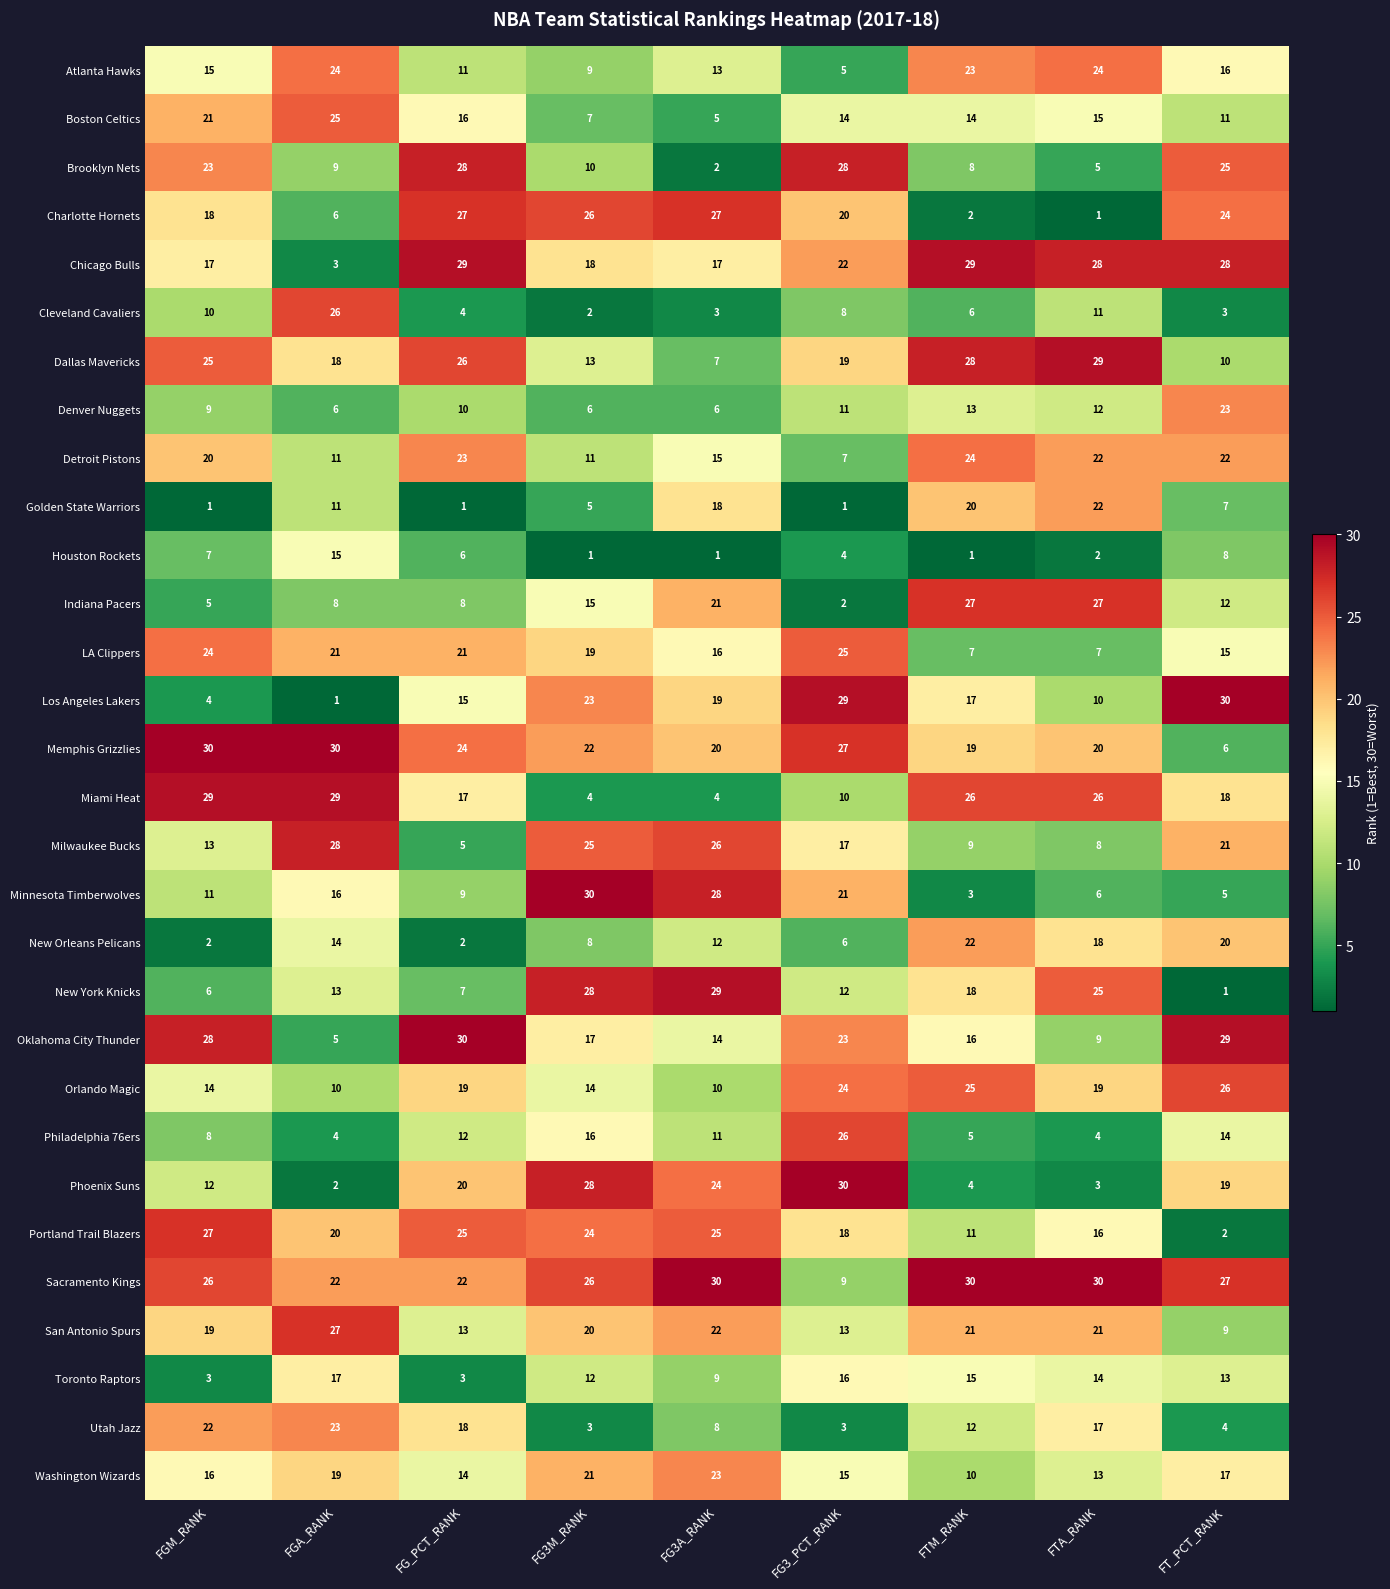

What is the spread (max minus min) of values at FG3M_RANK?

29